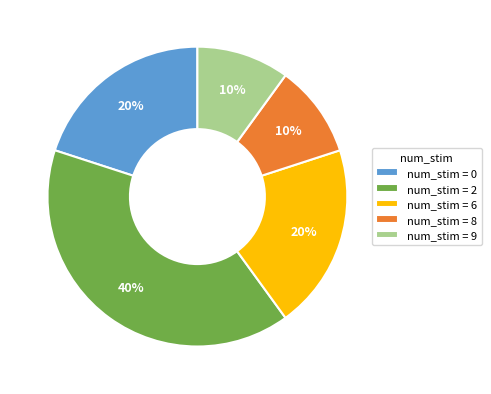

How many segments does this pie chart have?

5